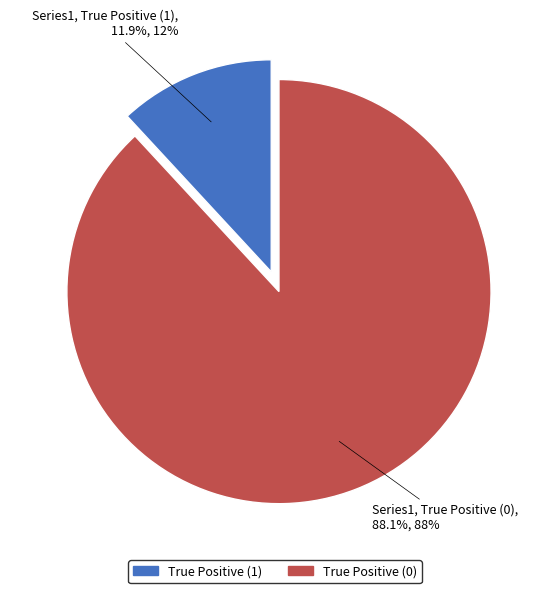

Do True Positive (1) and True Positive (0) together represent more than half of the pie?

Yes